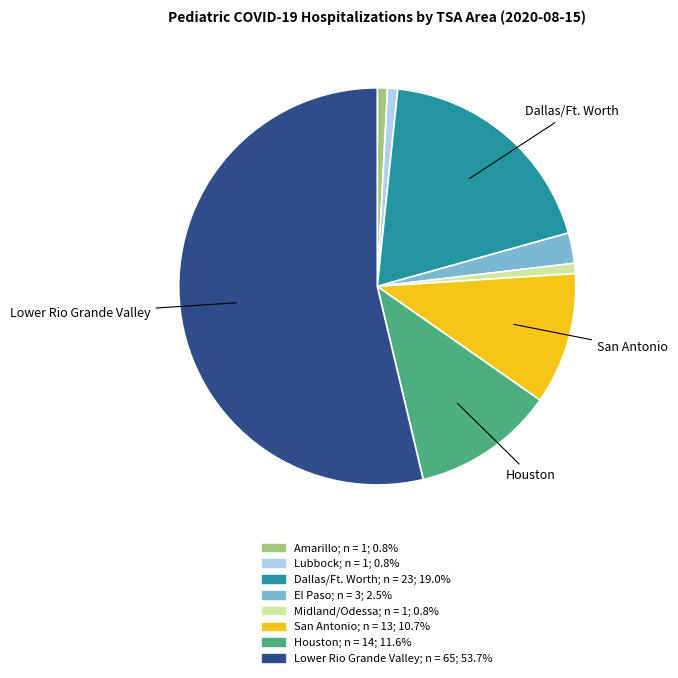

How many segments does this pie chart have?

8